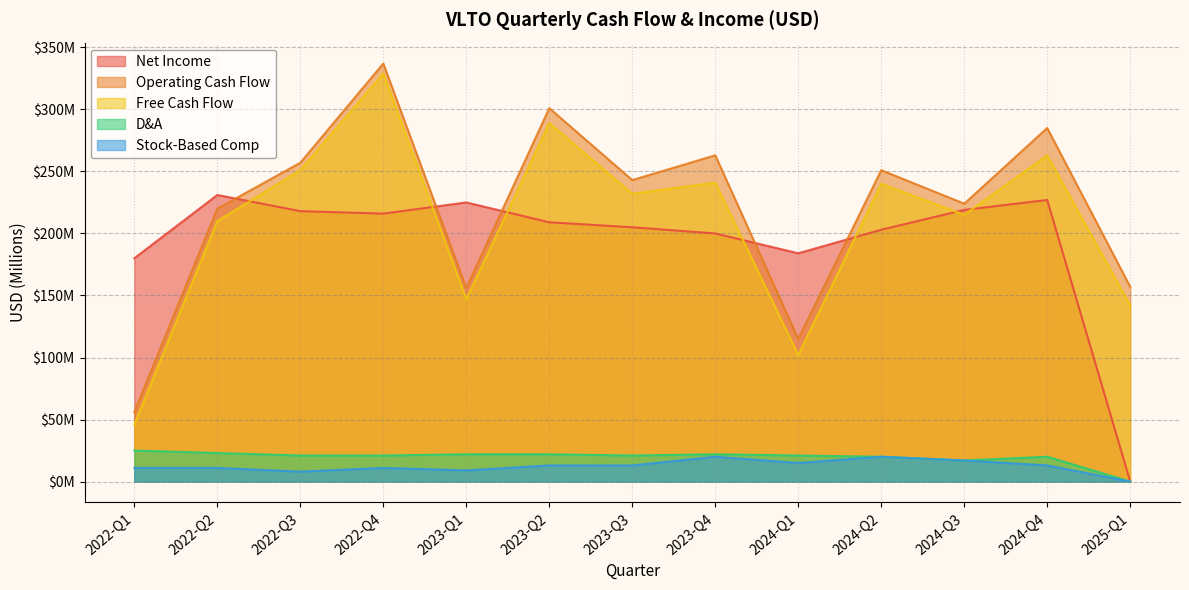

How many lines are shown in the chart?

5